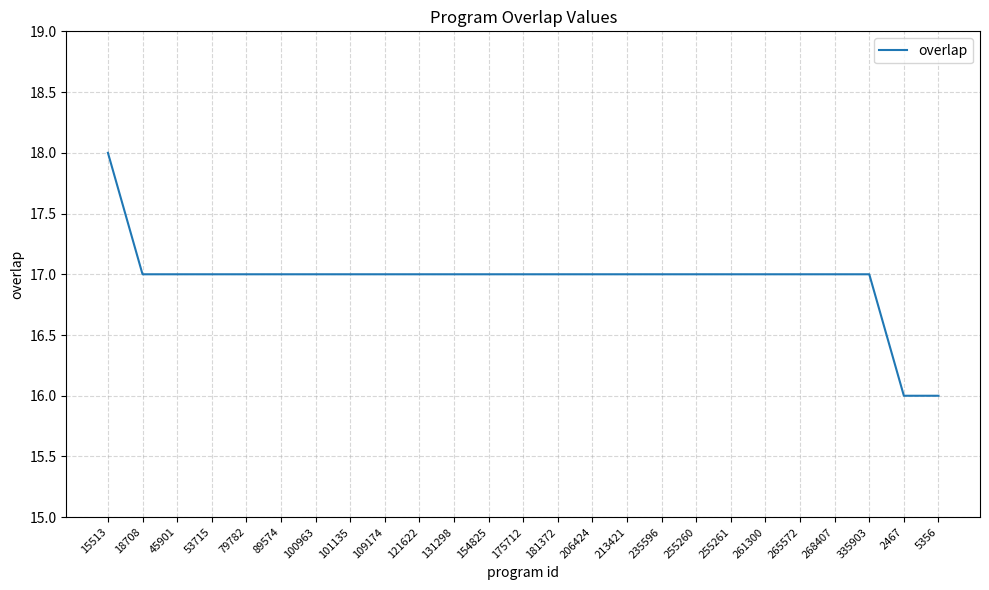

What is the sum of all values?

424